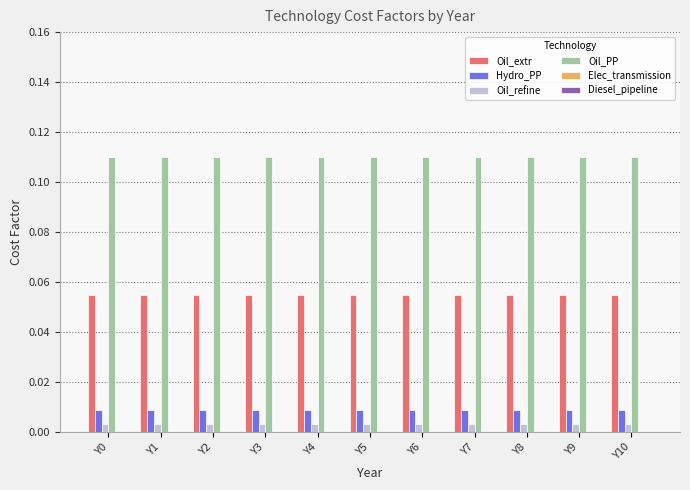

How many groups of bars are there?

11